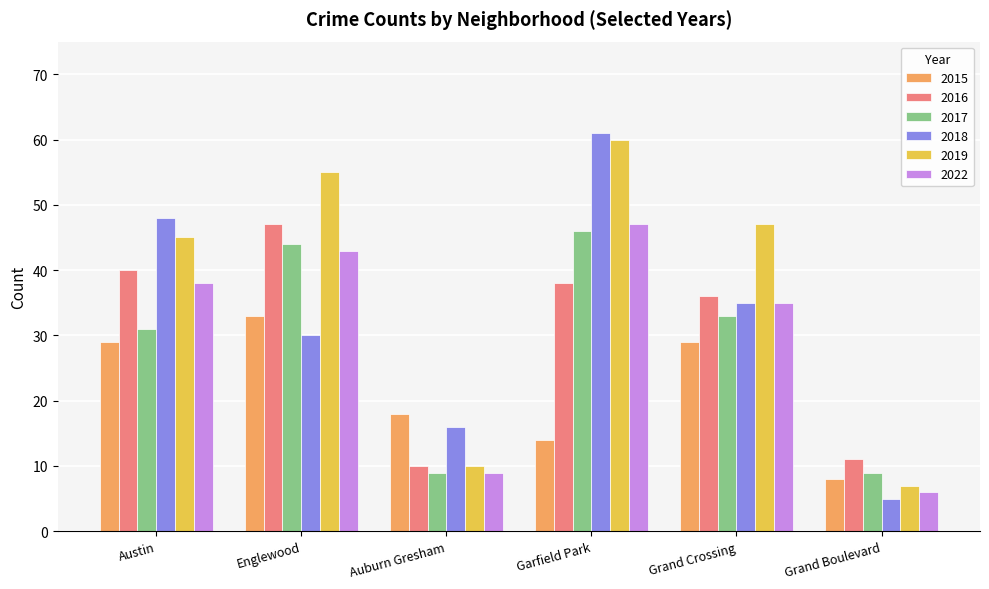

What is the sum of all 2022 values?

178